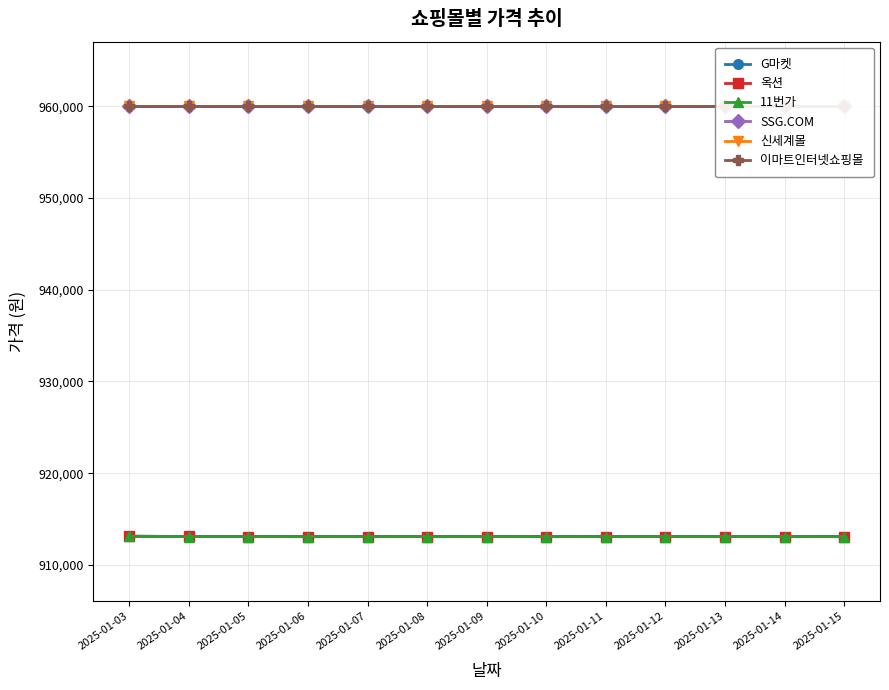

List the labels in order of 이마트인터넷쇼핑몰 value, largest first.

2025-01-03, 2025-01-04, 2025-01-05, 2025-01-06, 2025-01-07, 2025-01-08, 2025-01-09, 2025-01-10, 2025-01-11, 2025-01-12, 2025-01-13, 2025-01-14, 2025-01-15